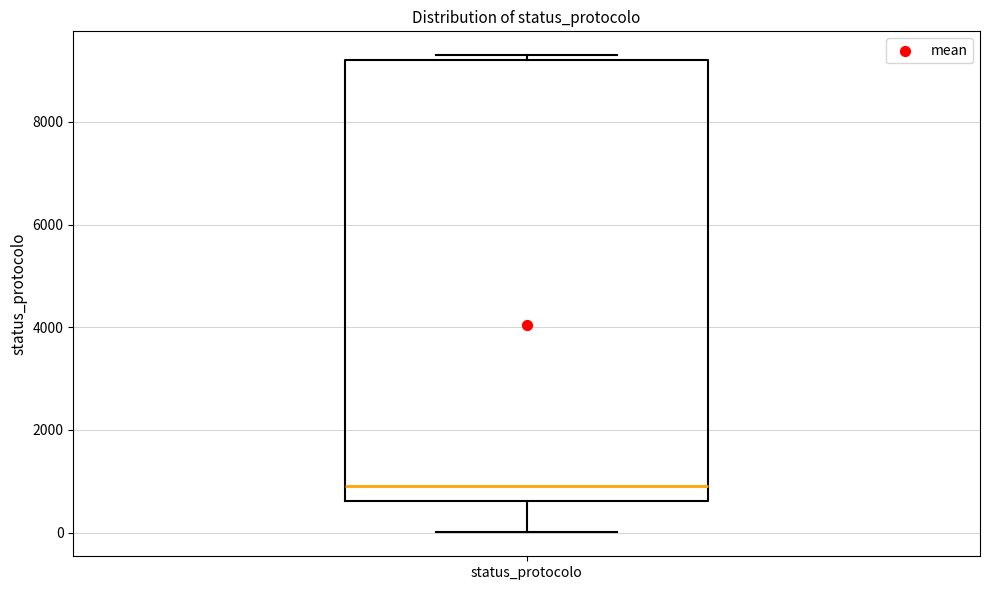

Where does the lower whisker of the box for status_protocolo end on the y-axis? The values are not printed on the chart, so give them approximately, as read against the axis.

0